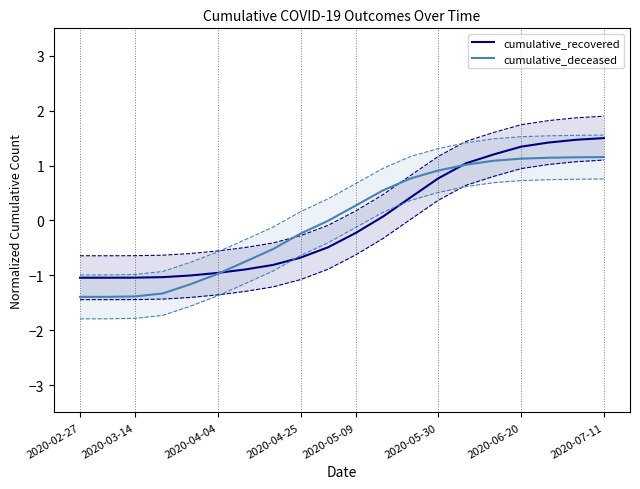

Is it true that cumulative_deceased equals 0.9 at 2020-05-30?

True